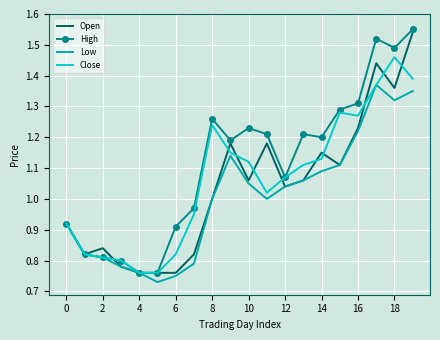

Which series has the largest total across all categories?

High